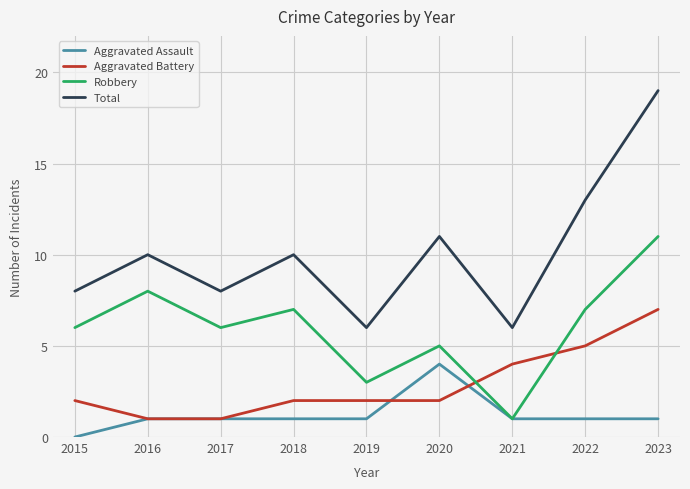

True or false: Total and Robbery intersect in this chart.

False